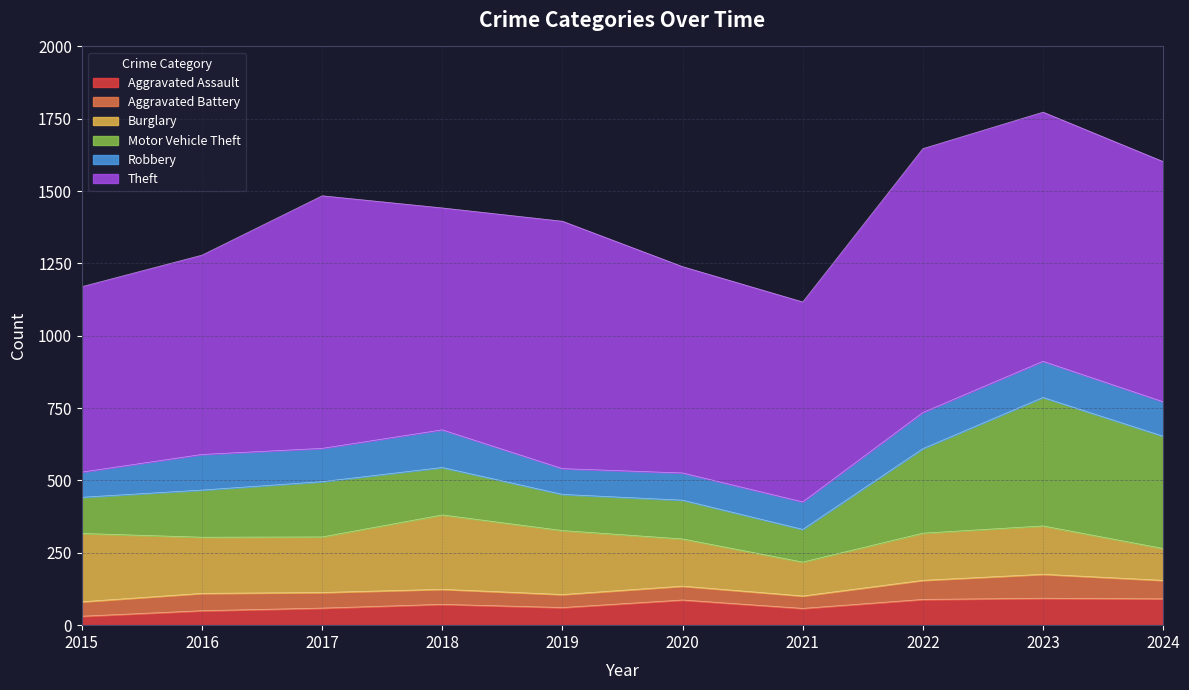

At 2022, list the series in order from smallest to largest.

Aggravated Battery, Aggravated Assault, Robbery, Burglary, Motor Vehicle Theft, Theft